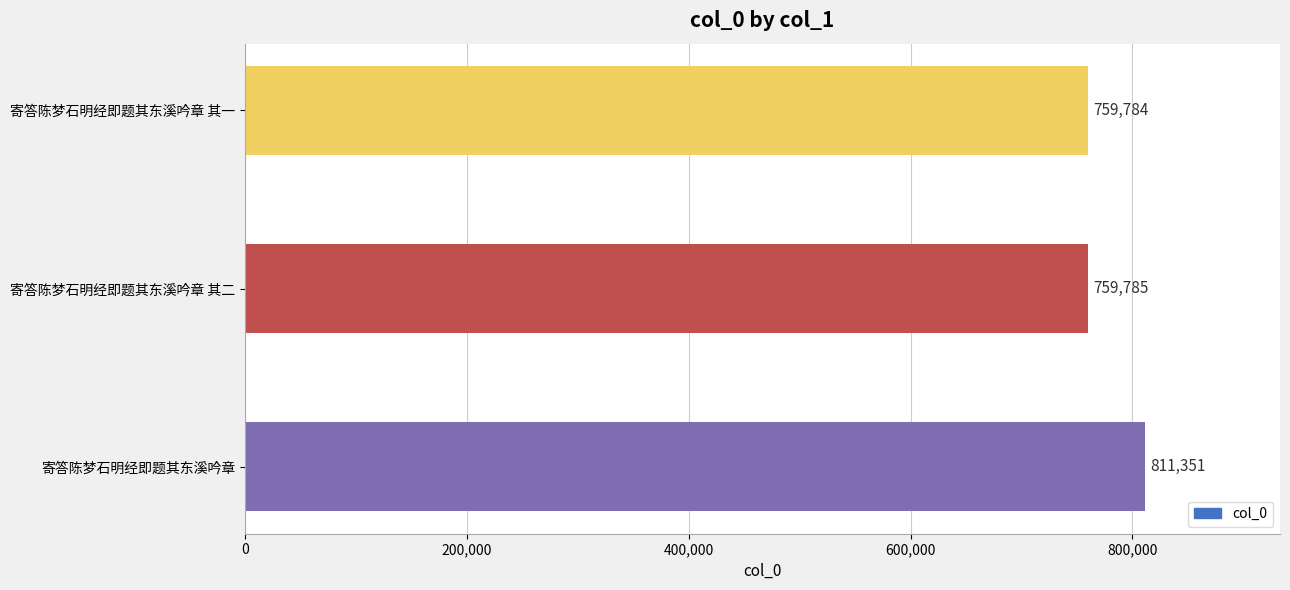

Count the number of categories in the chart.

3